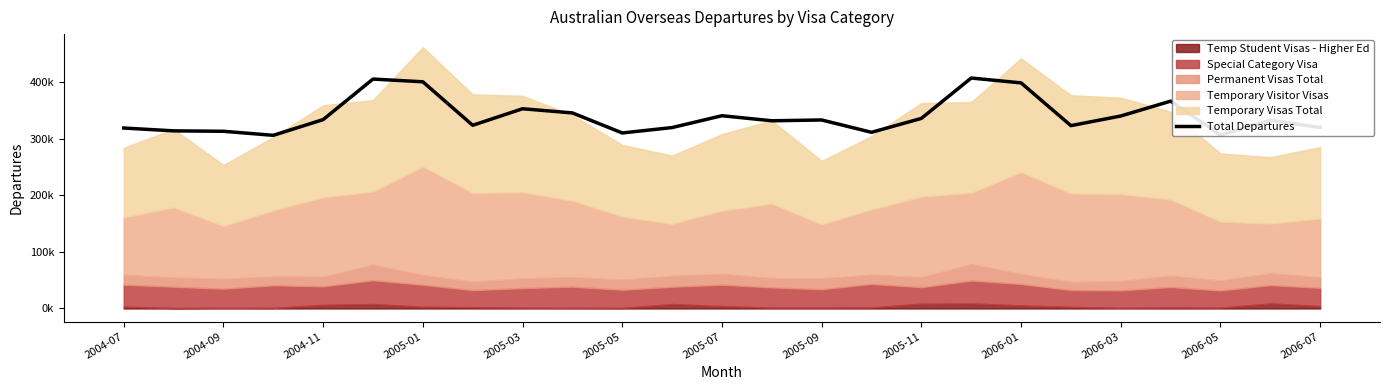

What position from the right is 2006-05?

3